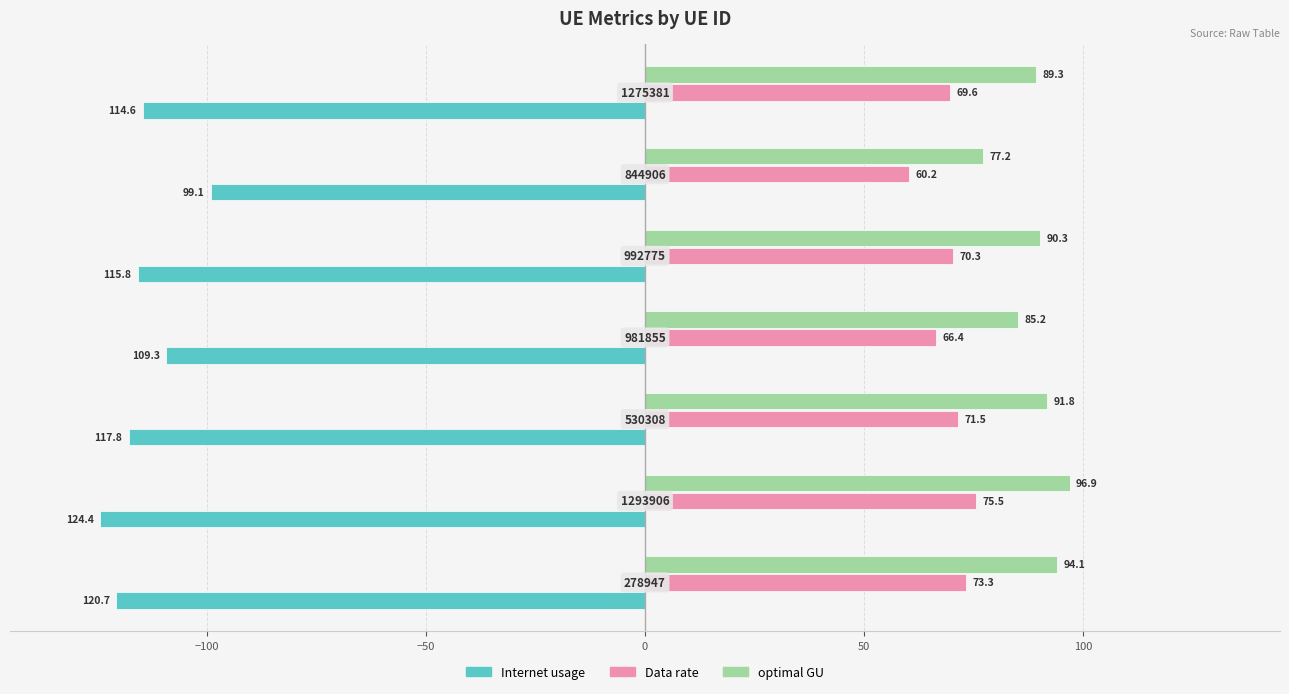

How many data points in Internet usage are less than -115?

4